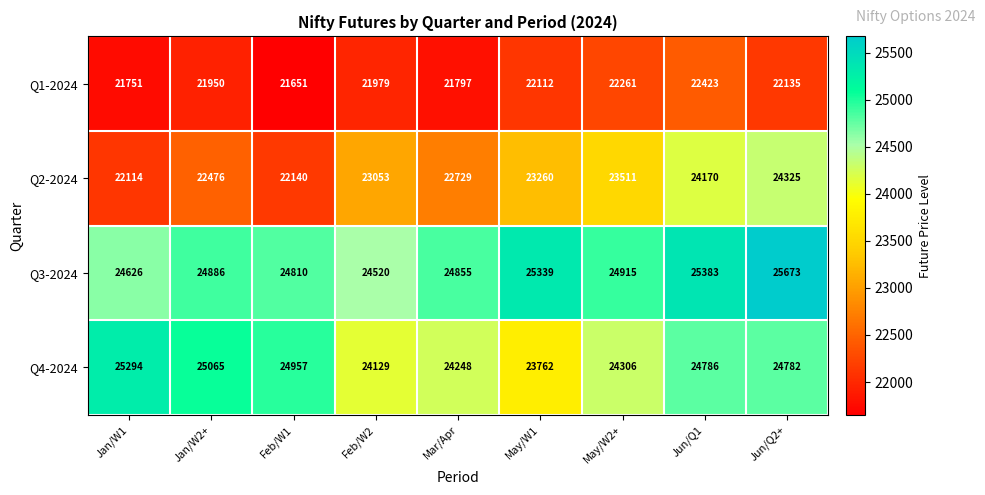

What is the difference between the Q2-2024 values at Jan/W1 and Feb/W1?

26